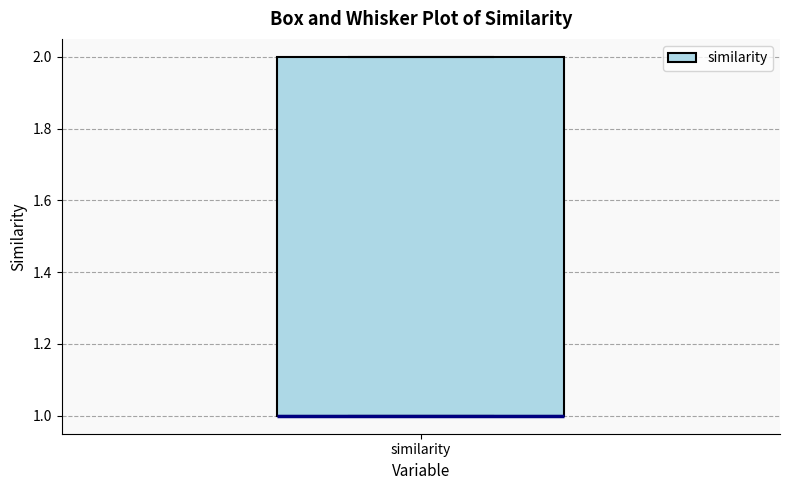

Transcribe this box plot: give where the median line is, the range the box spans, and where the two whiskers end, as read against the y-axis. The values are not printed on the chart, so give them approximately, as read against the axis.

median 1 (drawn on the box's lower edge), box 1 to 2, whiskers 1 to 2